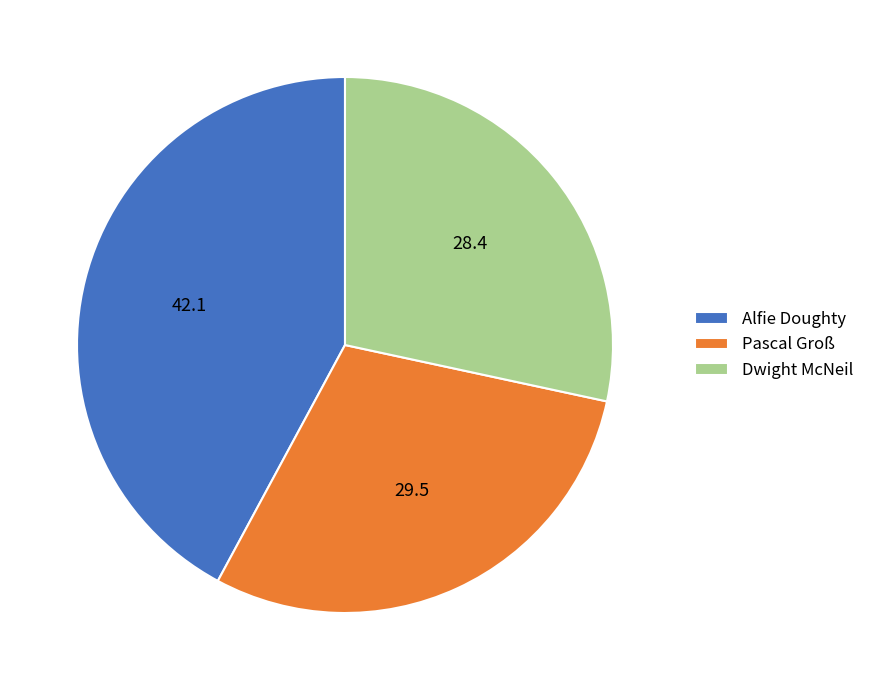

True or false: Dwight McNeil accounts for 15% of the total.

False